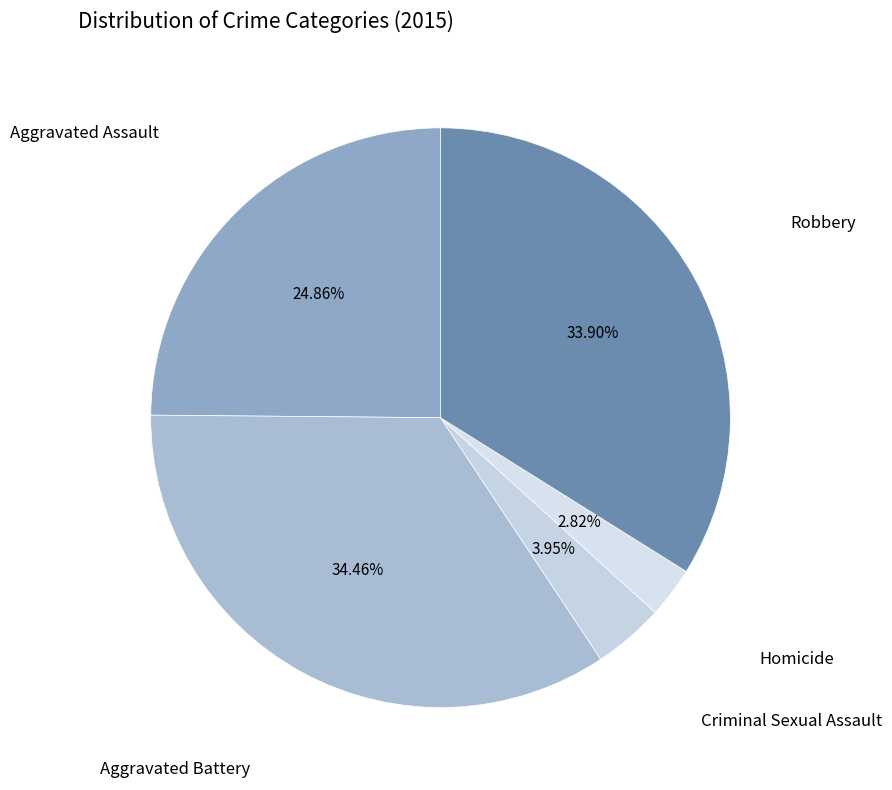

How many slices are in this pie chart?

5